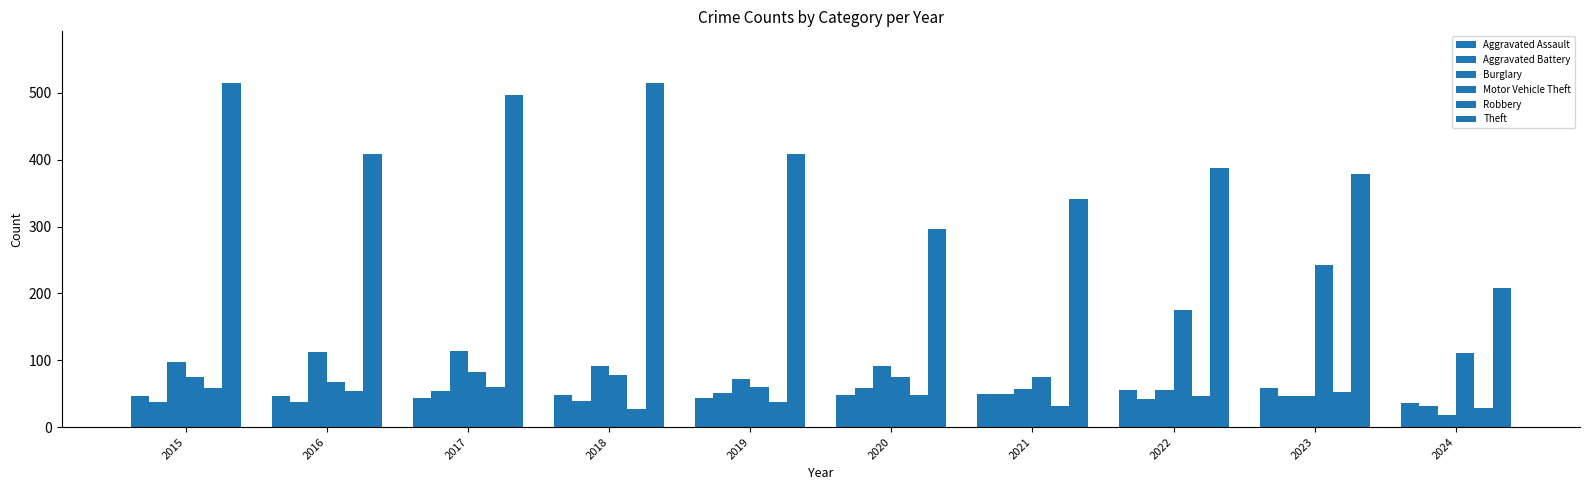

Count the number of categories in the chart.

10